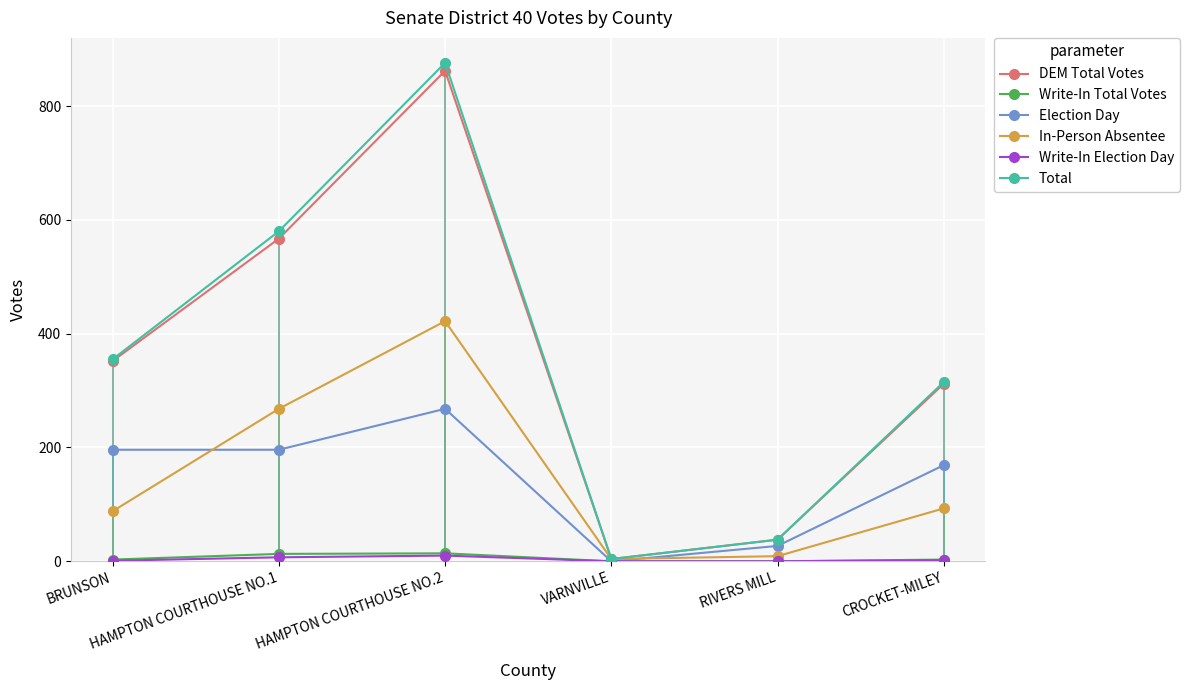

What is the difference between the maximum and minimum values in the Write-In Election Day series?

10